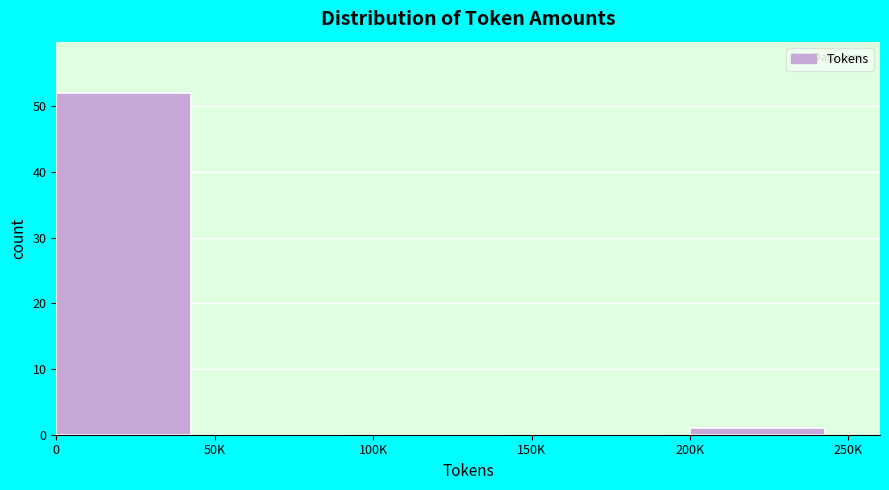

Reading left to right, extract all data points from this chart.

0=52	50K=0	100K=0	150K=0	200K=1